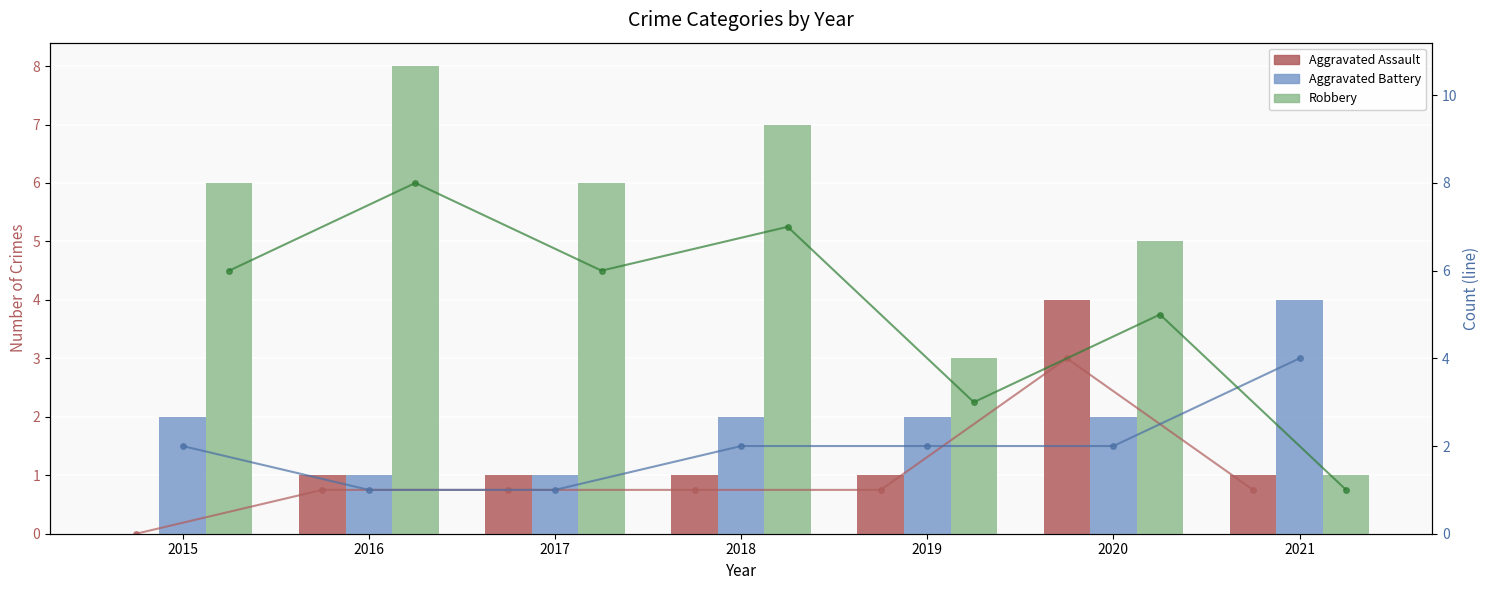

At which category is the sum across all series the highest?

2020